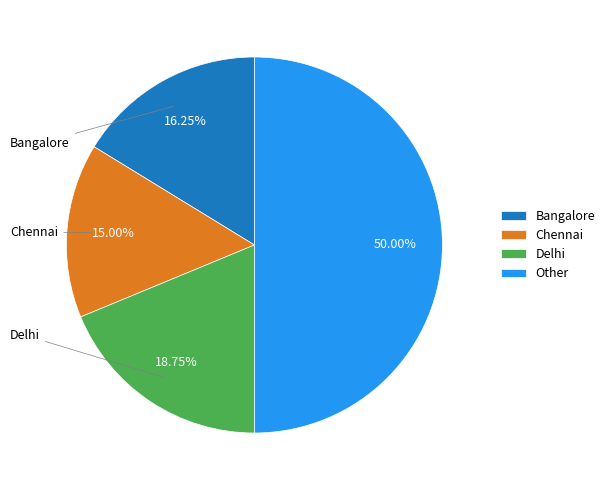

Which slice is the smallest?

Chennai